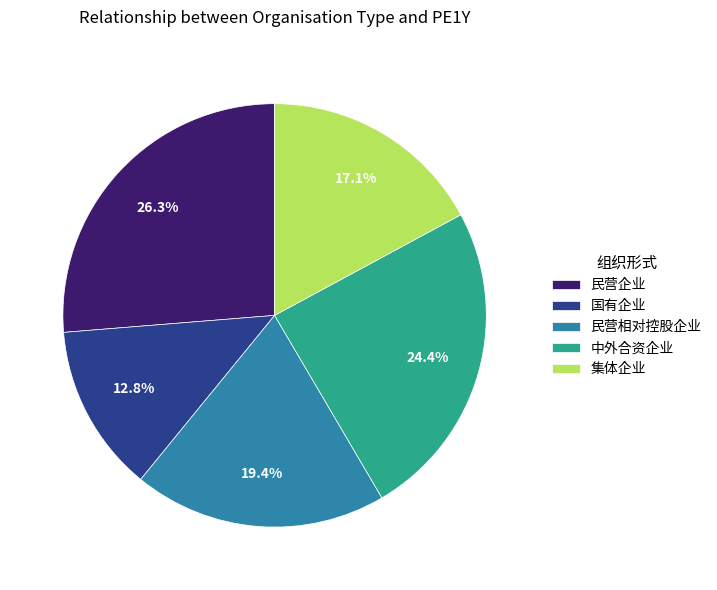

How many segments does this pie chart have?

5